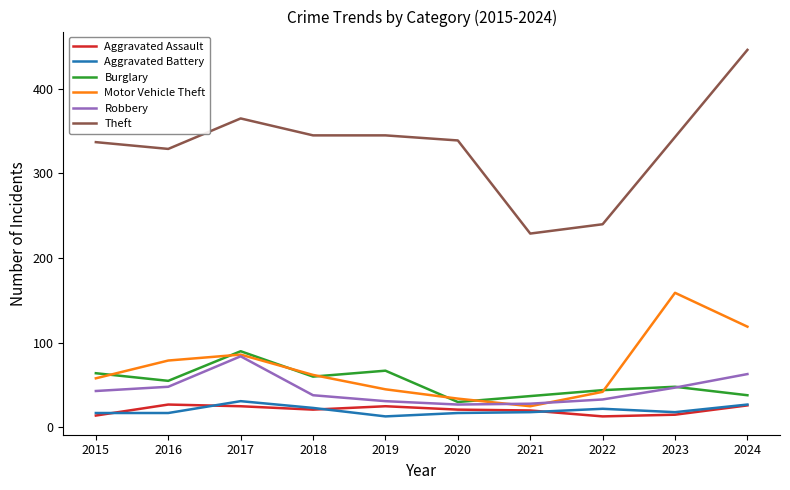

What is the difference between the maximum and minimum values in the Aggravated Battery series?

18